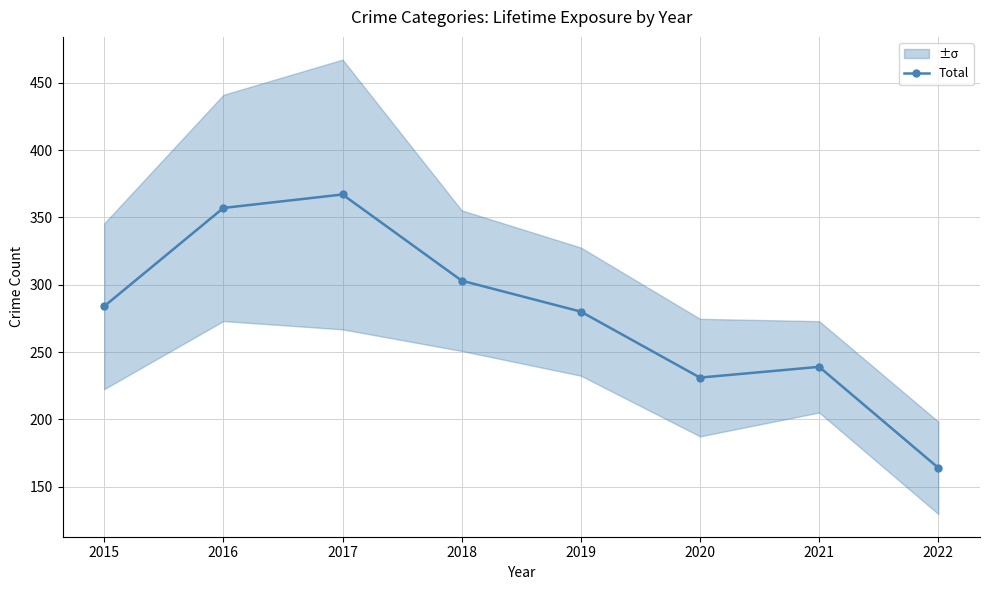

What is the difference between the maximum and minimum values?

203